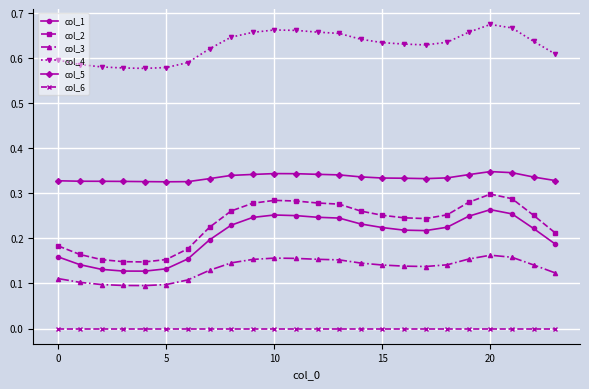

True or false: col_2 has more than 1 points higher than both neighbors.

True